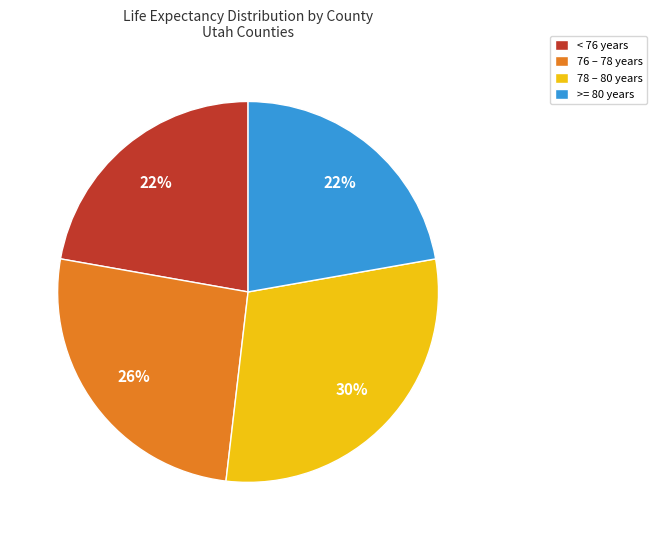

Between < 76 years and 76 – 78 years, which is larger?

76 – 78 years